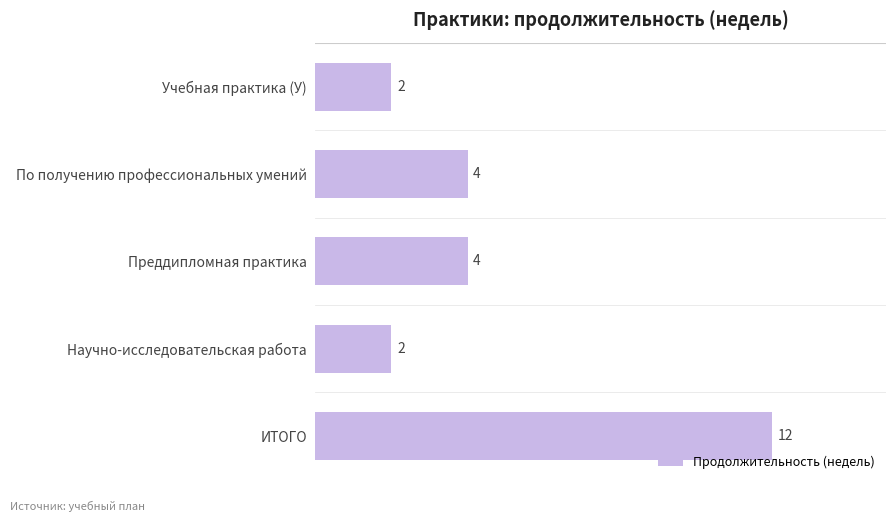

Is it true that the value at ИТОГО is 5?

False